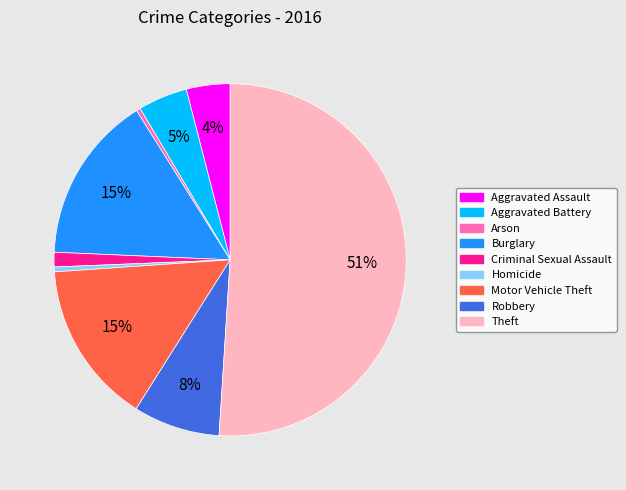

Which has a higher value, Aggravated Assault or Theft?

Theft